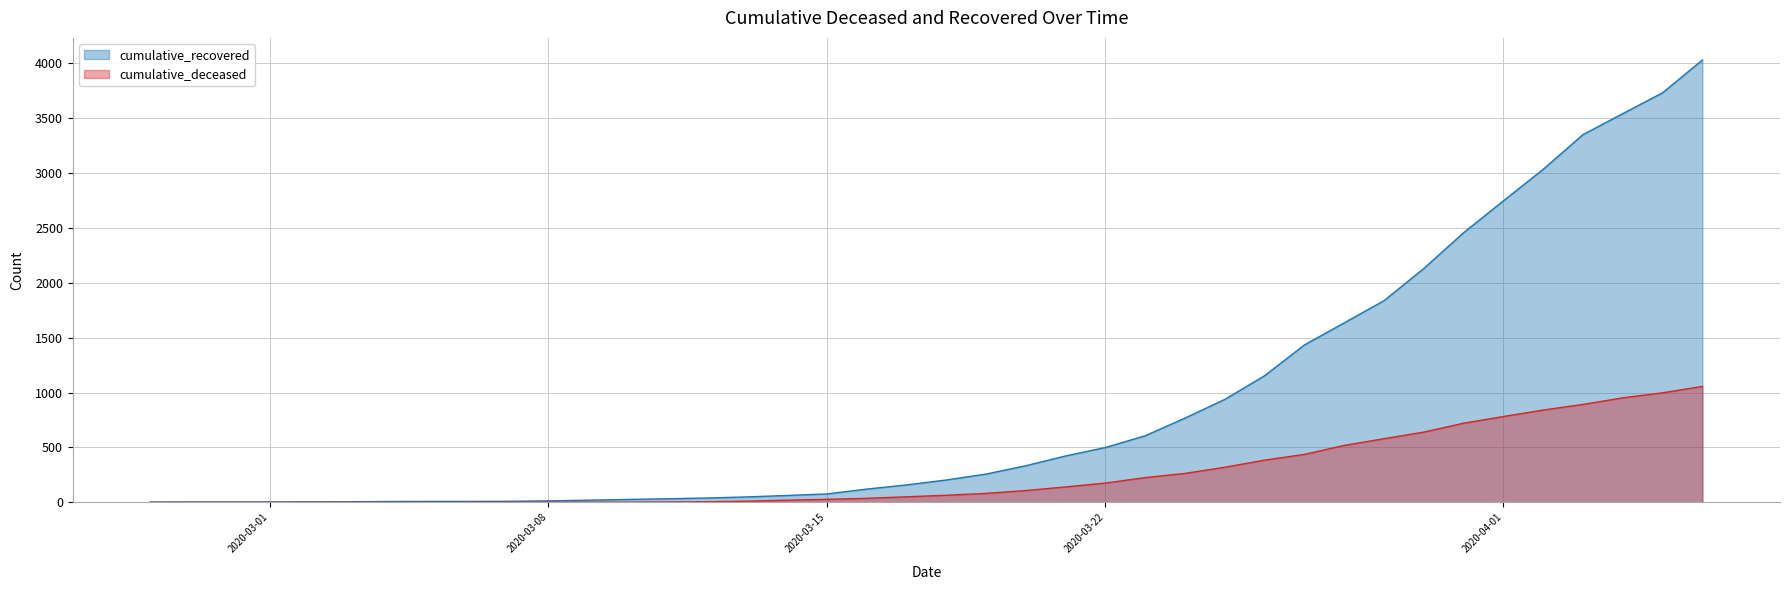

The cumulative_deceased series shows 264 at 2020-03-24. True or false?

True